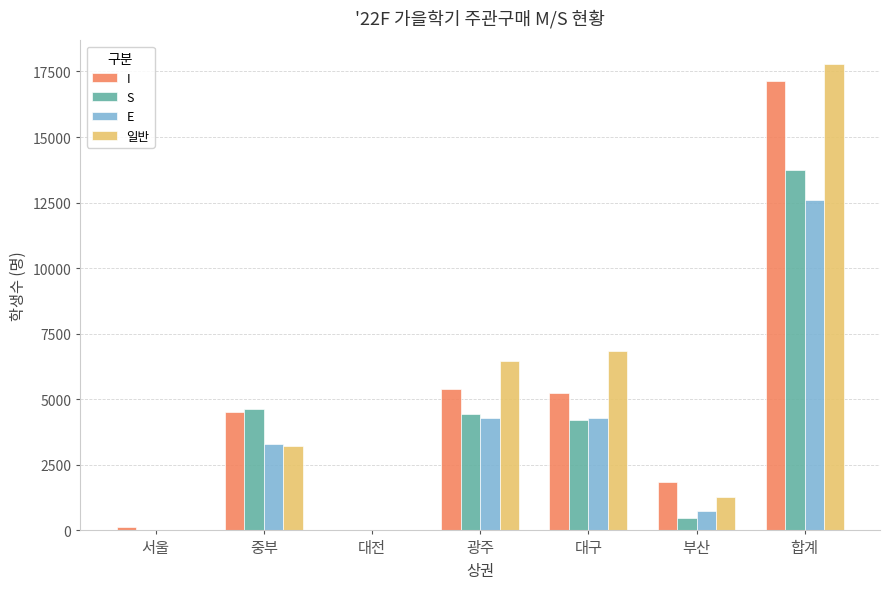

At which category is the sum across all series the highest?

합계